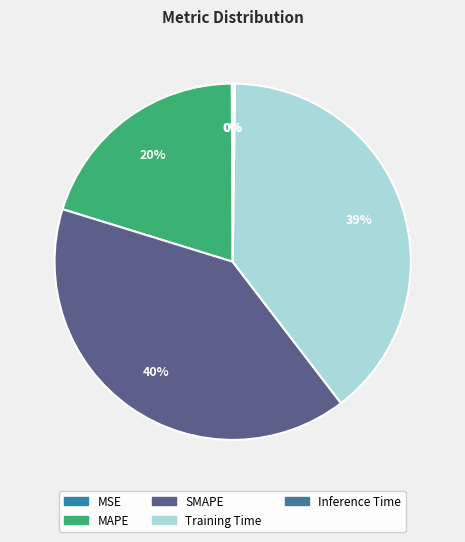

Between MAPE and Training Time, which is larger?

Training Time